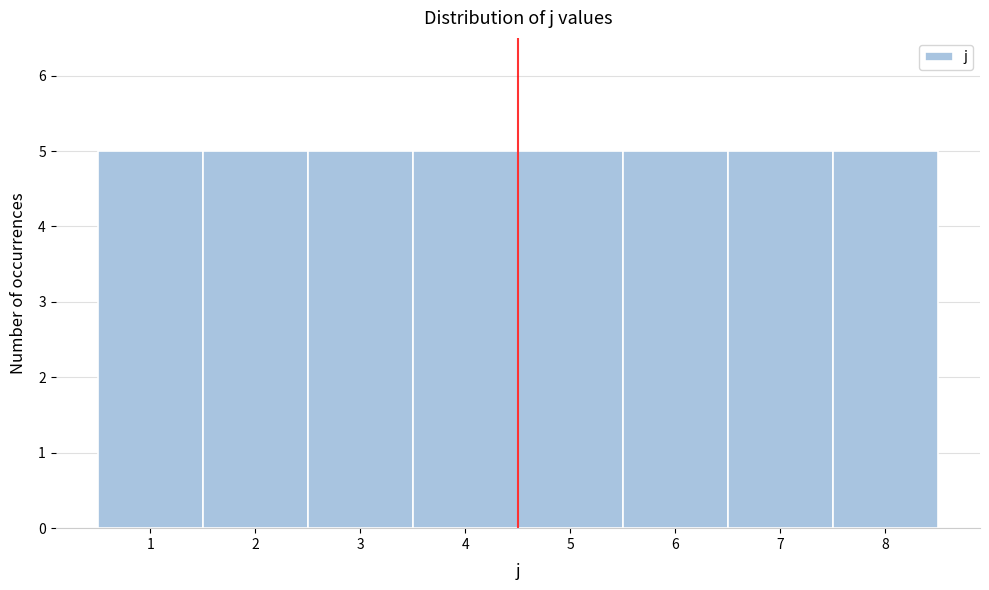

Reading left to right, list every bar in this chart as the range it spans on the x-axis followed by its height. The values are not printed on the chart, so give them approximately, as read against the axis.

0.5 to 1.5: 5
1.5 to 2.5: 5
2.5 to 3.5: 5
3.5 to 4.5: 5
4.5 to 5.5: 5
5.5 to 6.5: 5
6.5 to 7.5: 5
7.5 to 8.5: 5